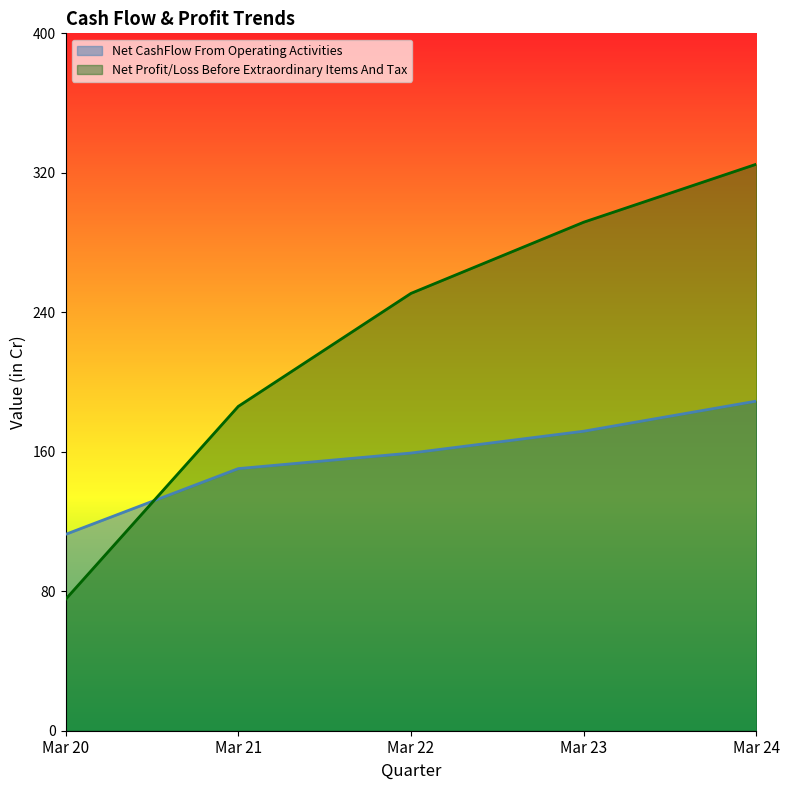

True or false: Net CashFlow From Operating Activities and Net Profit/Loss Before Extraordinary Items And Tax intersect in this chart.

True